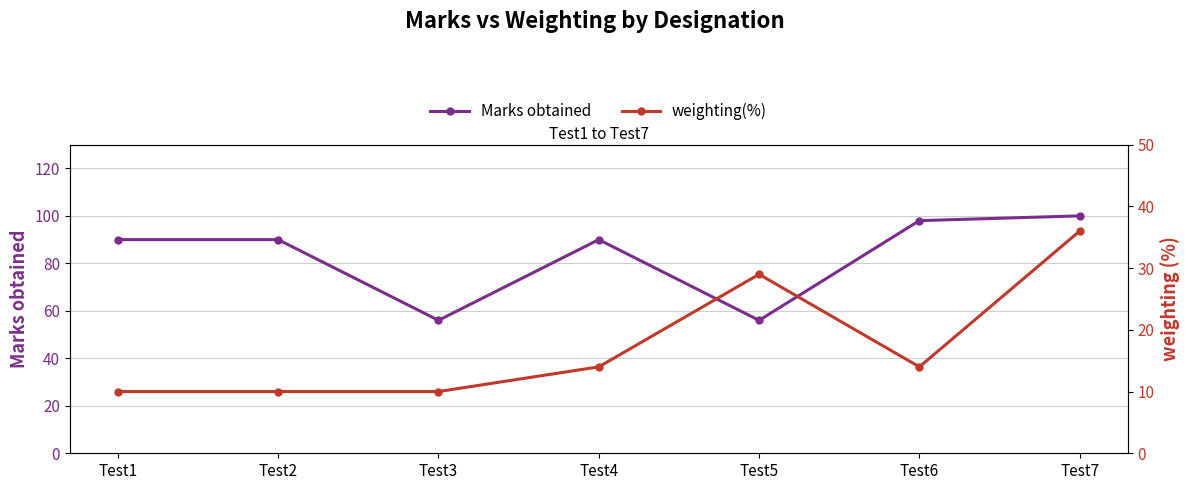

At which category is the sum across all series the highest?

Test7